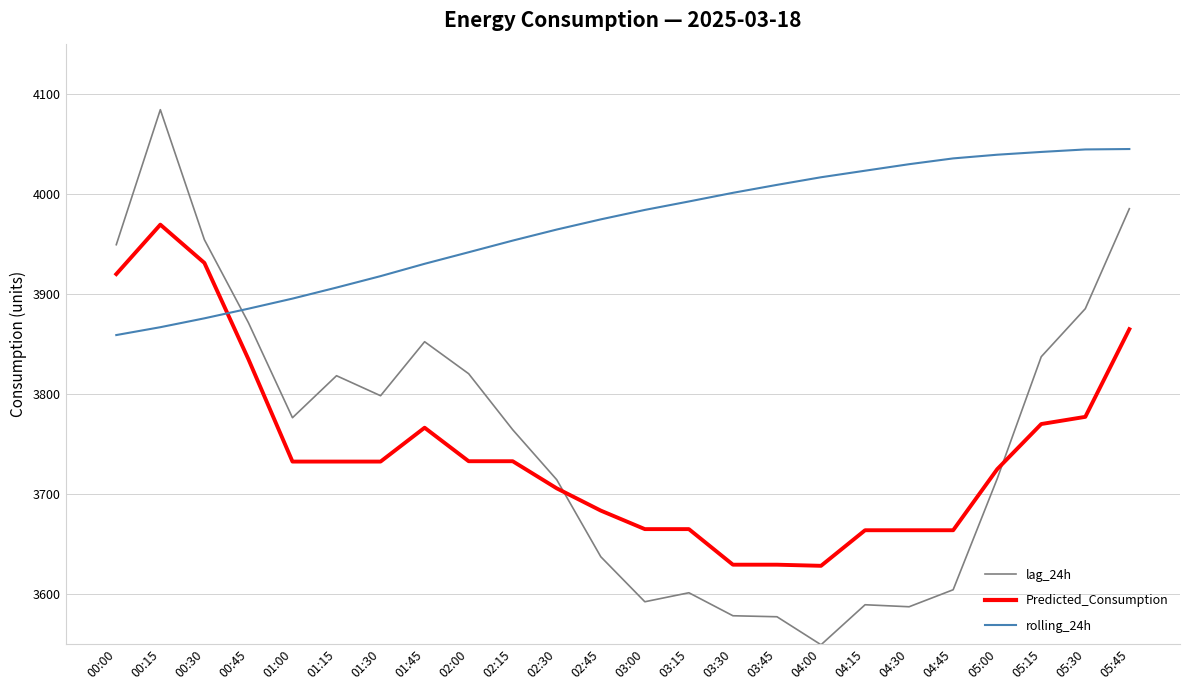

What position from the left is 03:15?

14